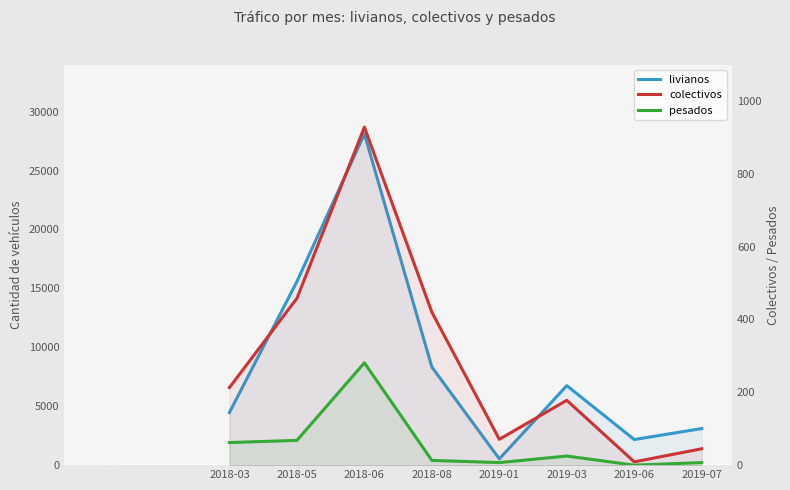

True or false: livianos and pesados intersect in this chart.

False